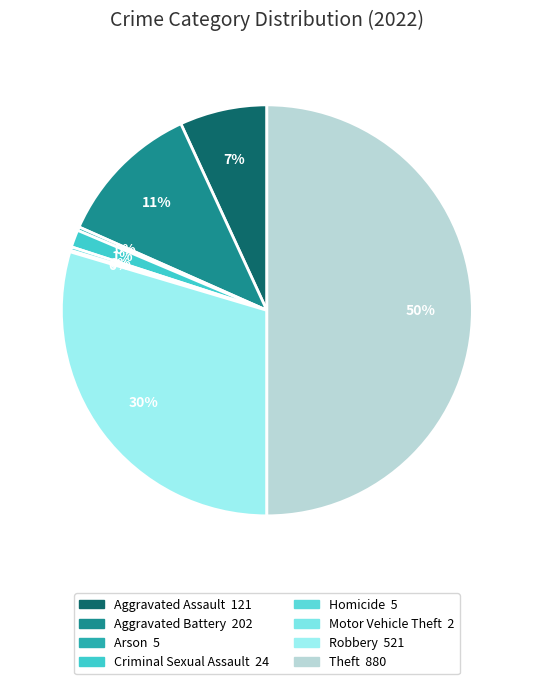

Approximately how many times larger is the value at Aggravated Assault compared to Theft?

0.1